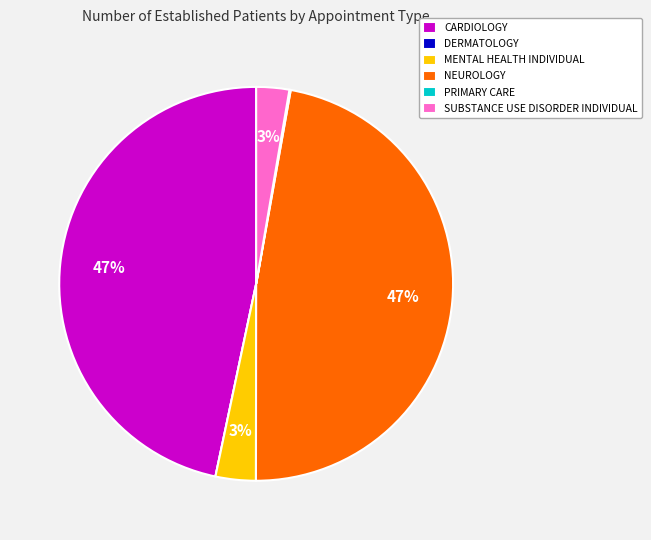

Is it true that SUBSTANCE USE DISORDER INDIVIDUAL is 3% of the pie?

True